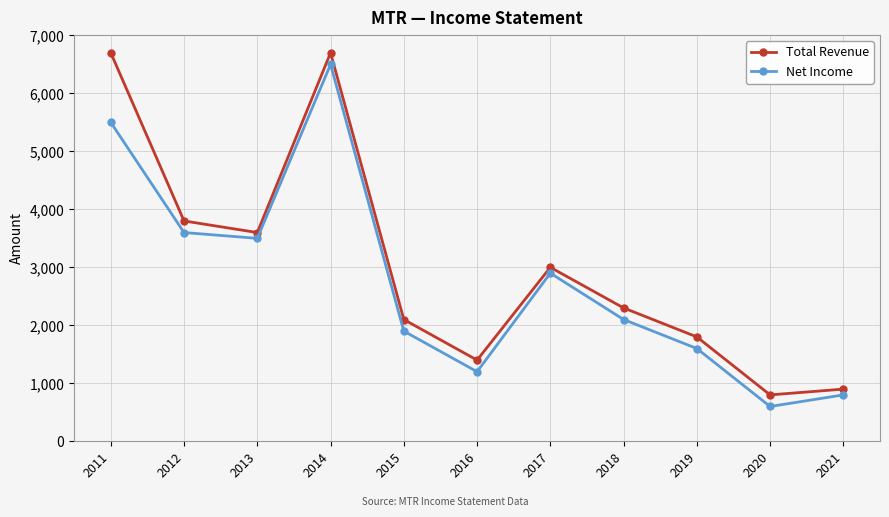

Count the number of data series in this chart.

2